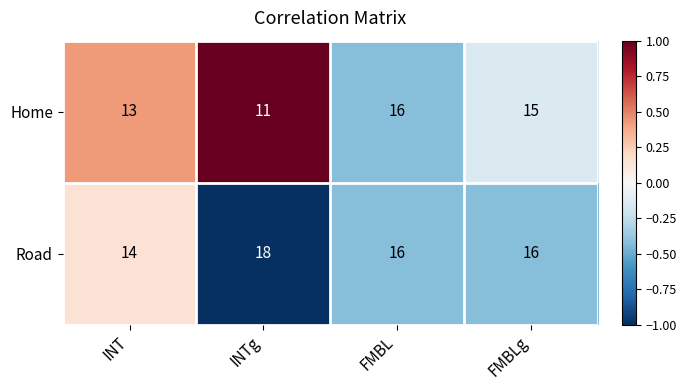

What is the sum of the Road values at INTg and FMBLg?

34